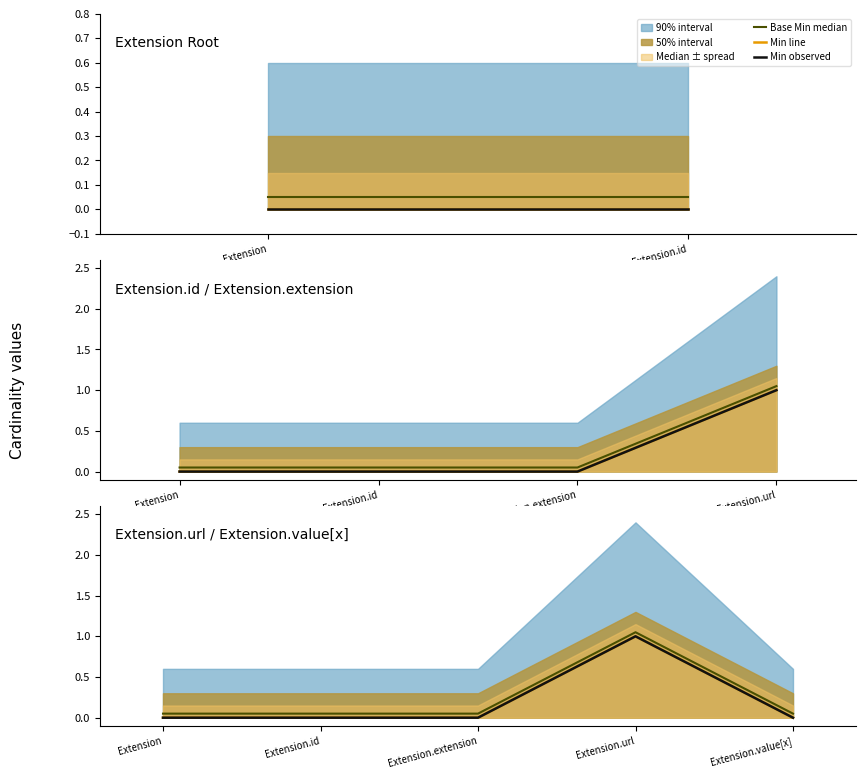

Between Extension.value[x] and Extension, which is larger?

Extension.value[x]